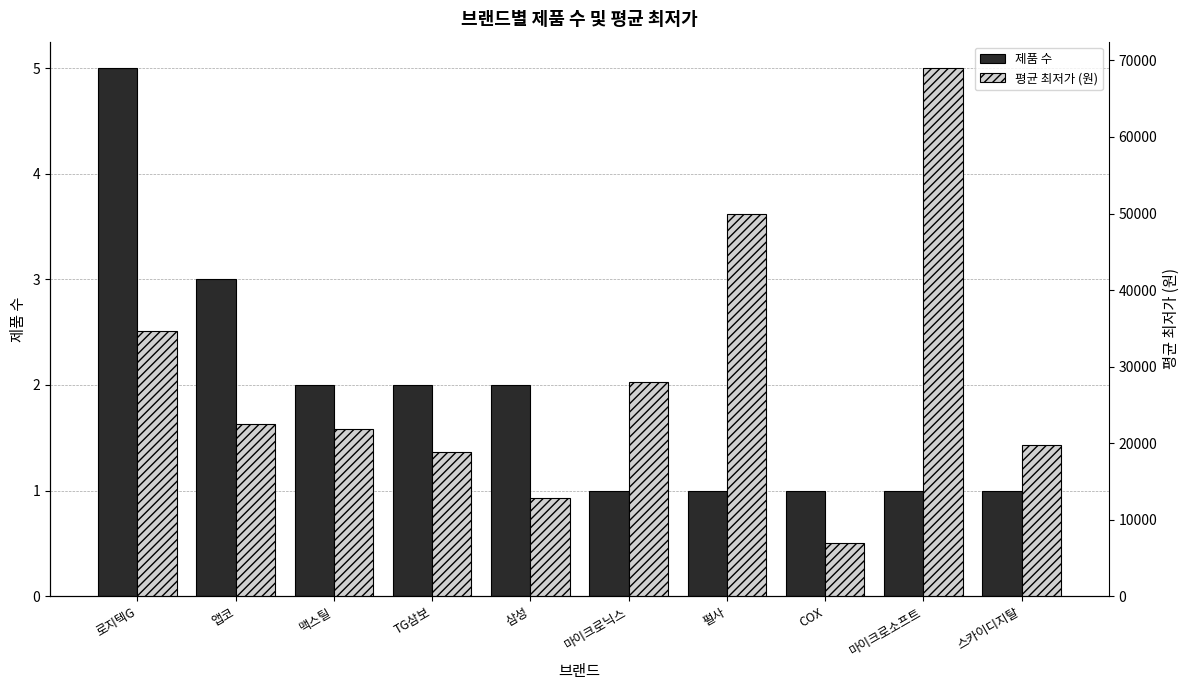

Between TG삼보 and 삼성, which is larger?

TG삼보